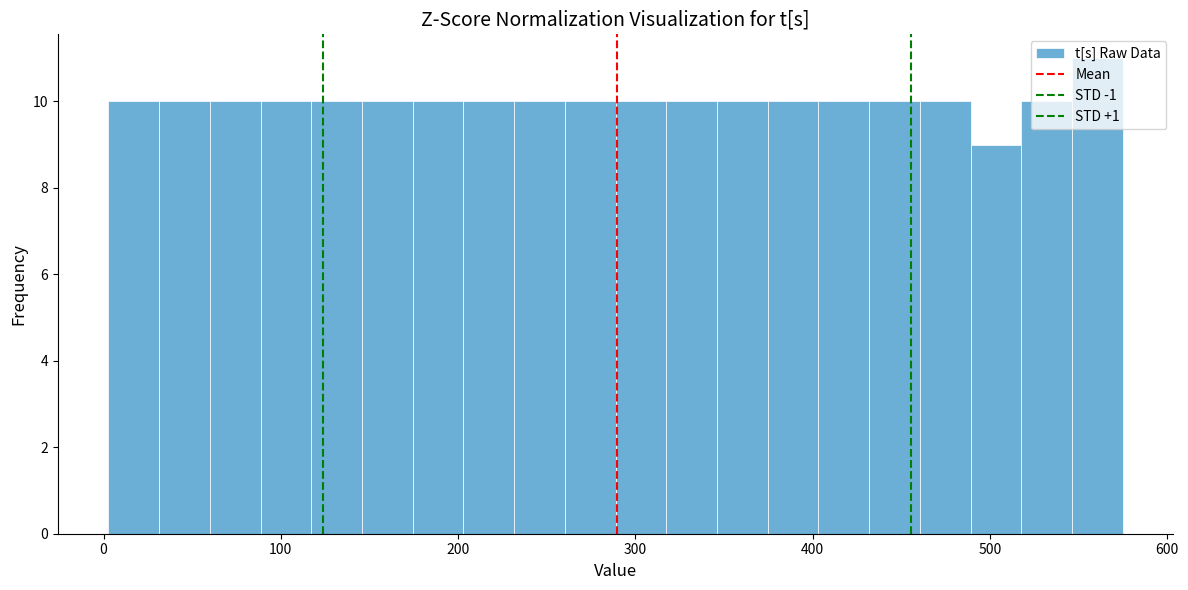

Read against the x-axis, roughly where is the centre of the tallest bar?

560